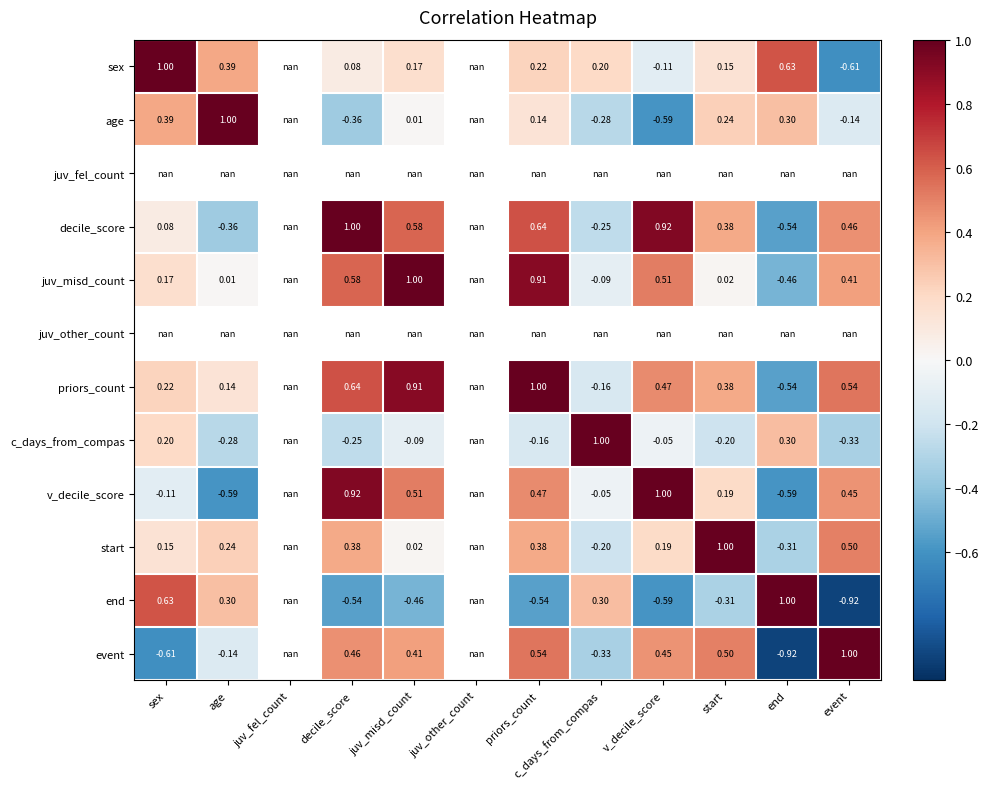

Is the value of event at end greater than the value of v_decile_score at end?

No